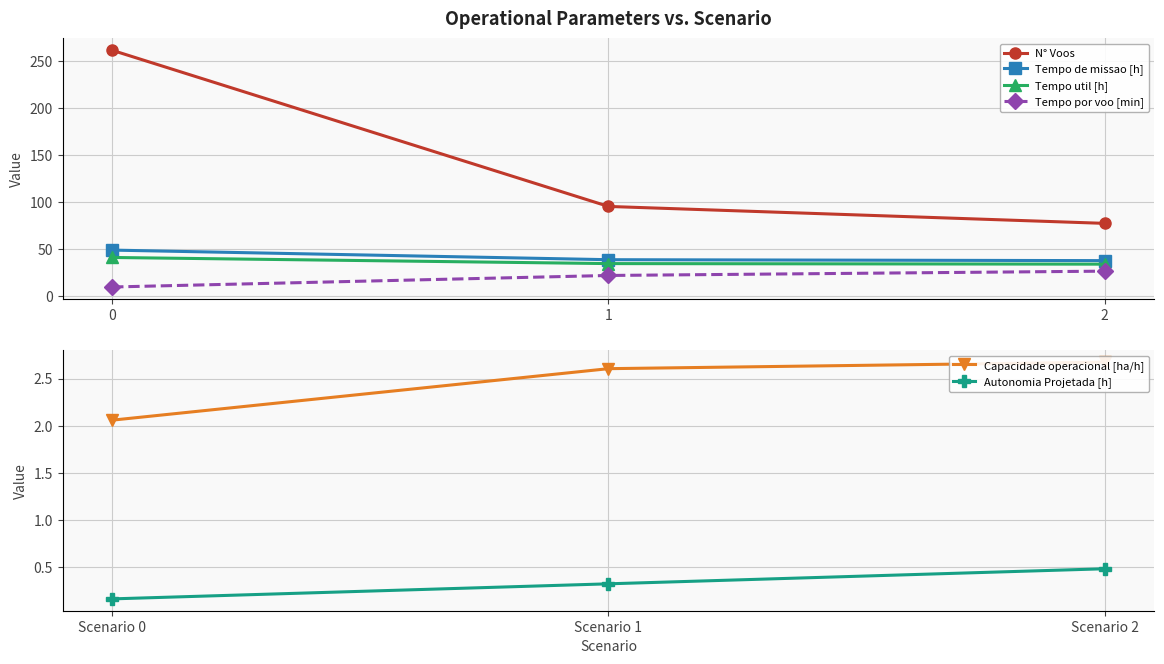

What is the minimum value shown in the chart?

0.2